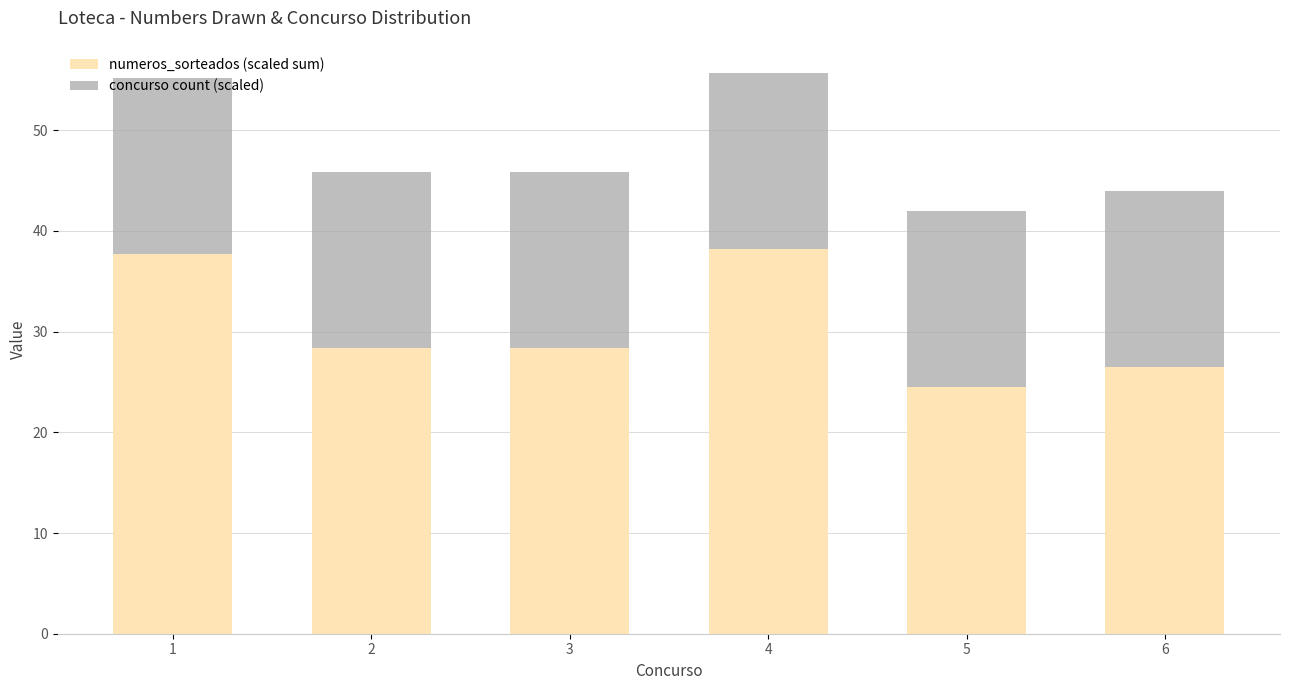

The numeros_sorteados (scaled sum) series shows 28.4 at 2. True or false?

True